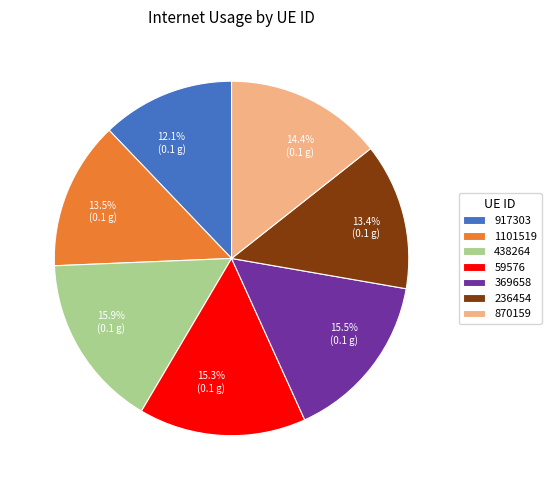

What is the smallest slice in the pie chart?

917303